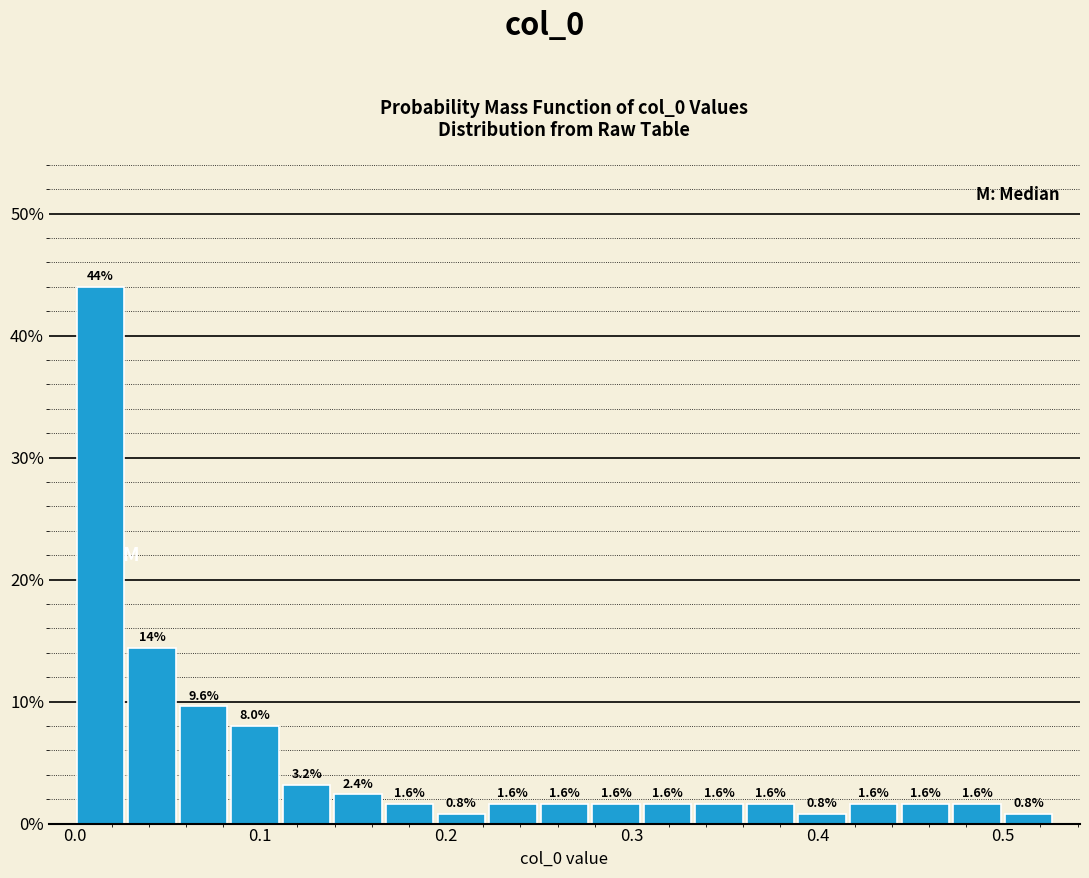

Read against the x-axis, roughly where is the centre of the tallest bar?

0.01